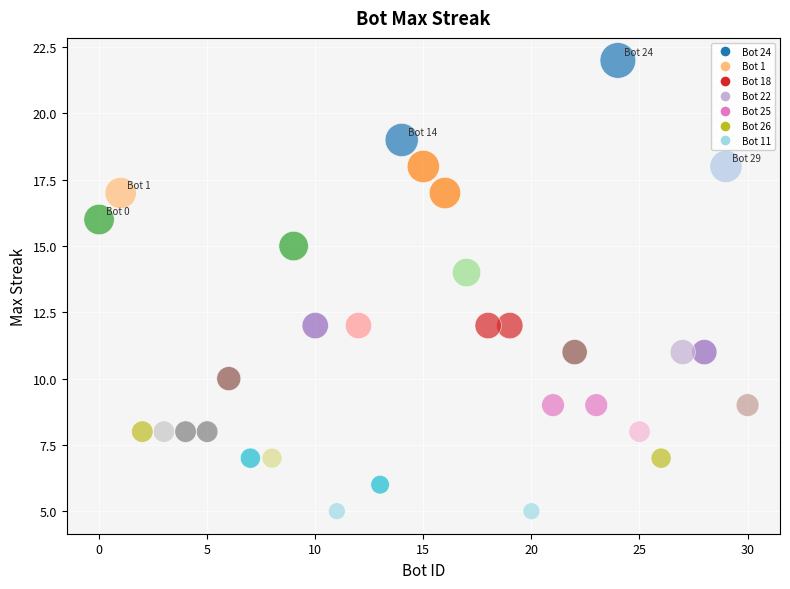

What is the range of Y values (max minus min)?

17